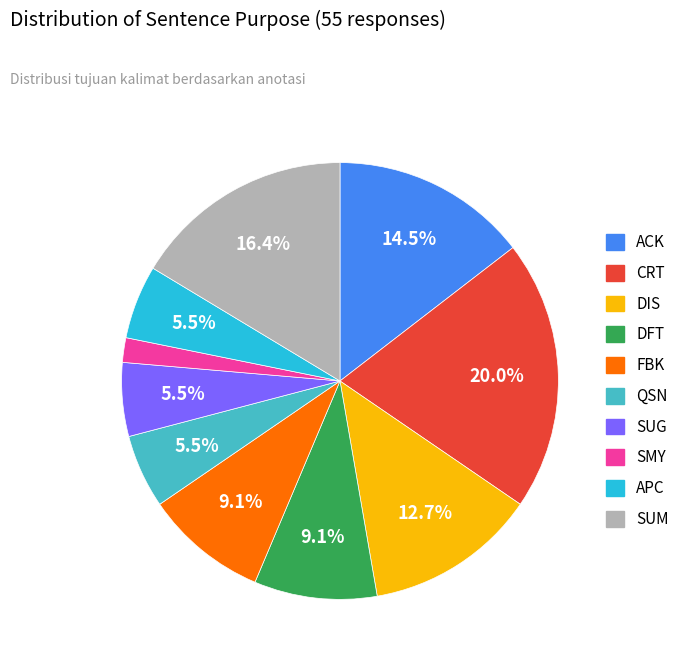

Which slice is the largest?

CRT